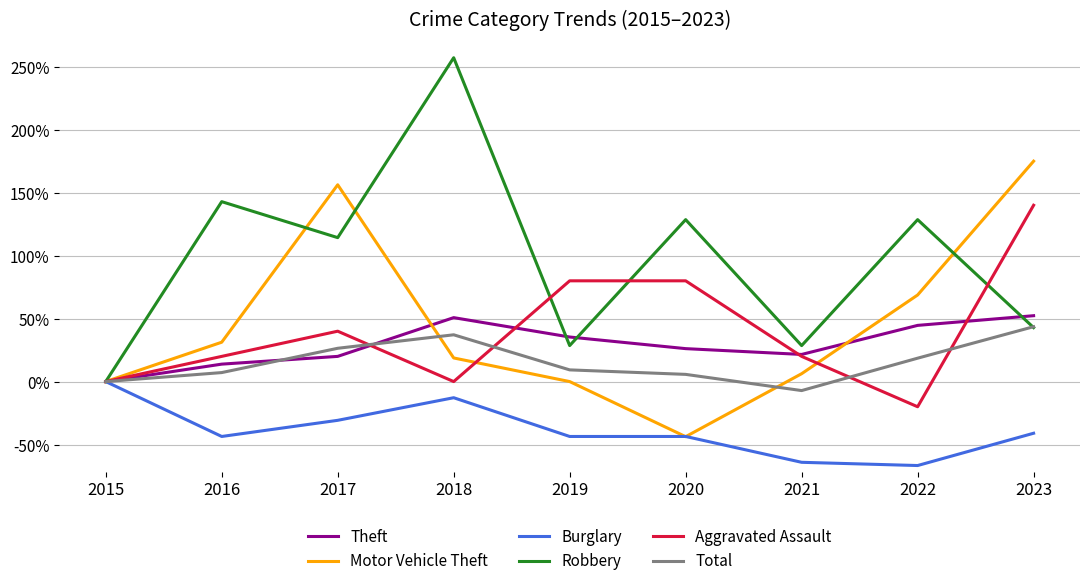

Which series ends up on top after the final intersection of Aggravated Assault and Total?

Aggravated Assault